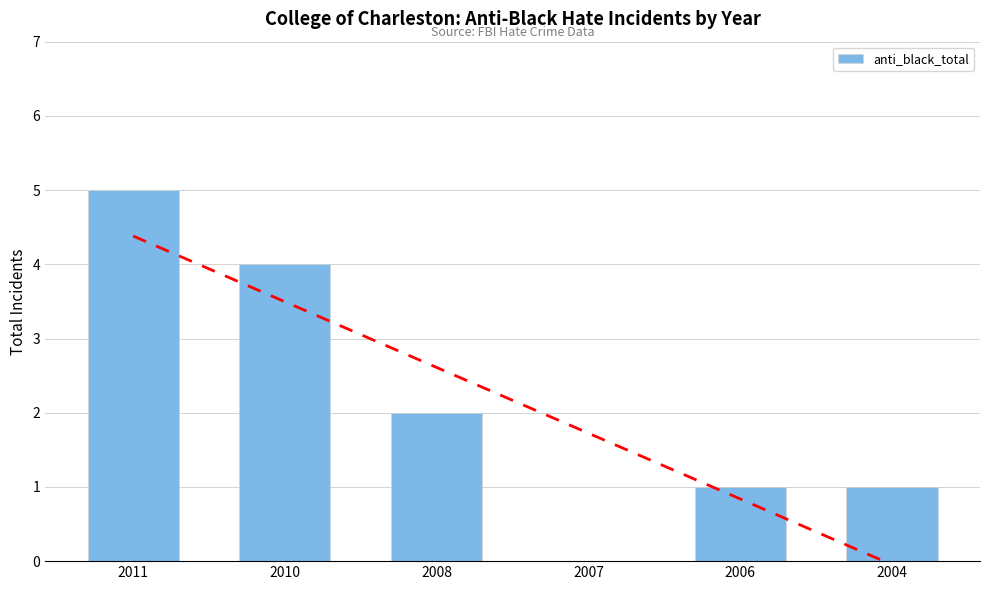

At which category does the chart reach its peak across all series?

2011